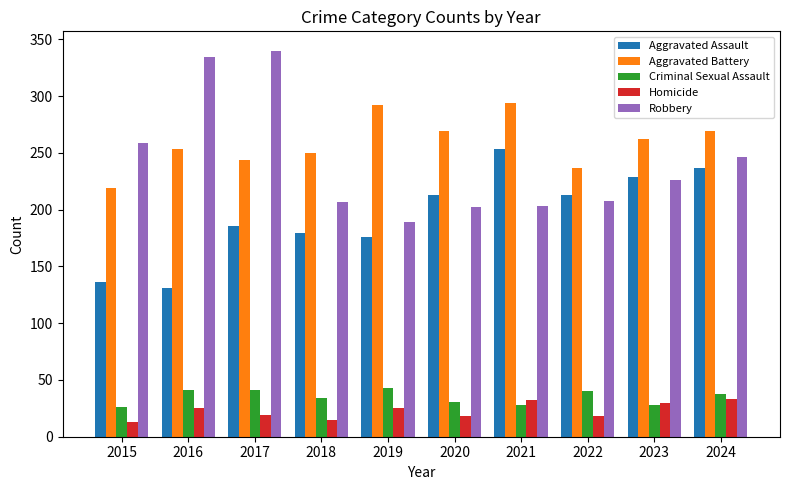

What is the value of the Robbery bar at the 1st from the left?

259